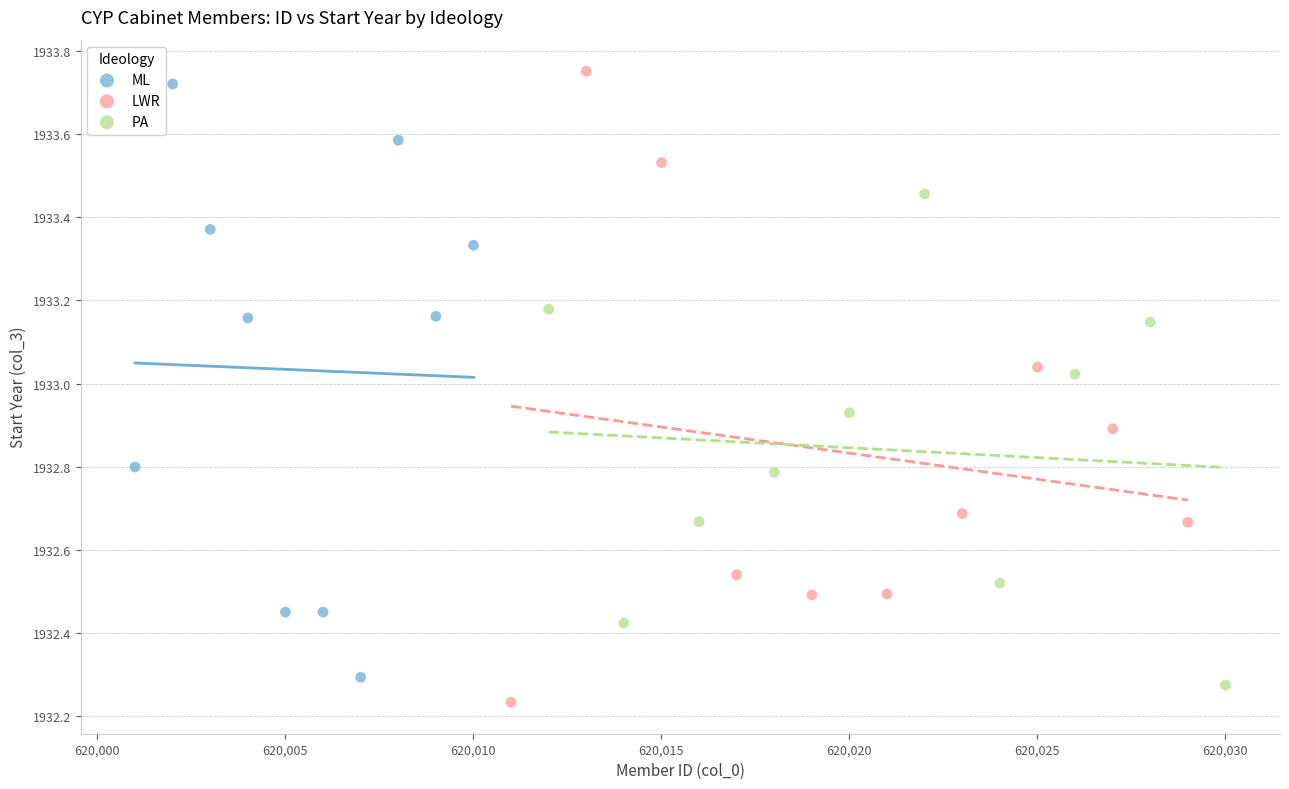

Which series reaches the minimum Y coordinate?

LWR